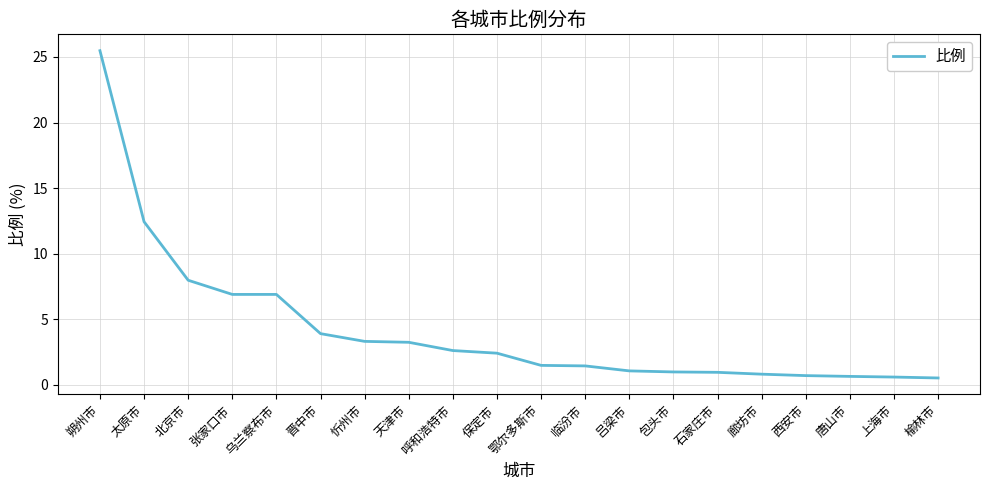

What position from the right is 保定市?

11